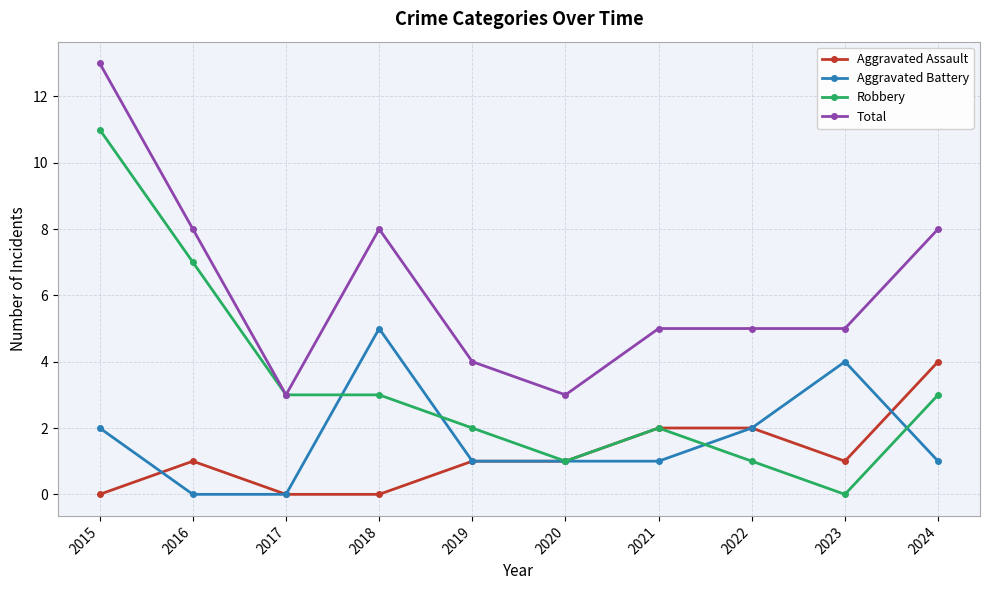

True or false: Total and Aggravated Assault cross at least once.

False